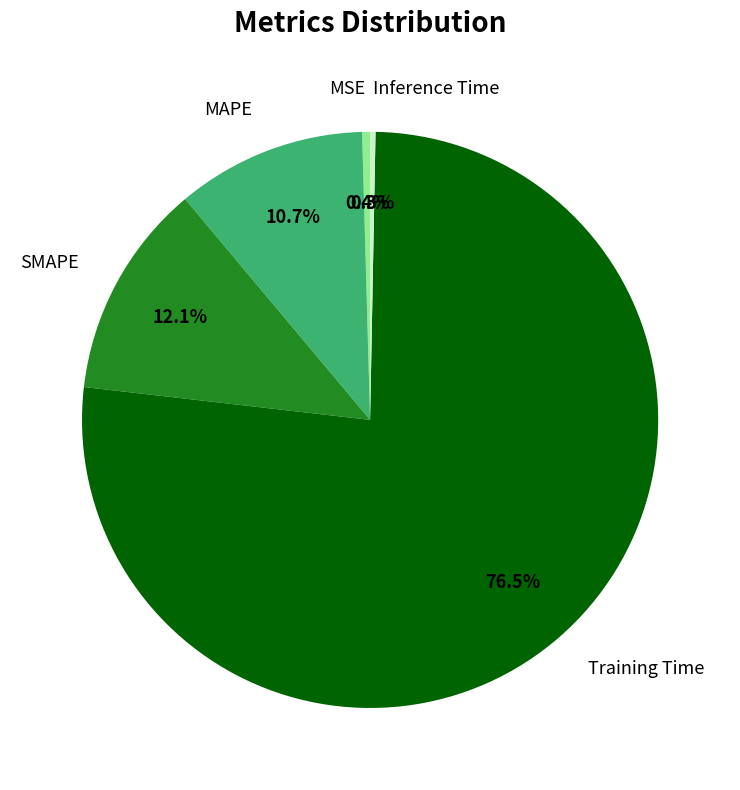

Which has a higher value, Training Time or SMAPE?

Training Time